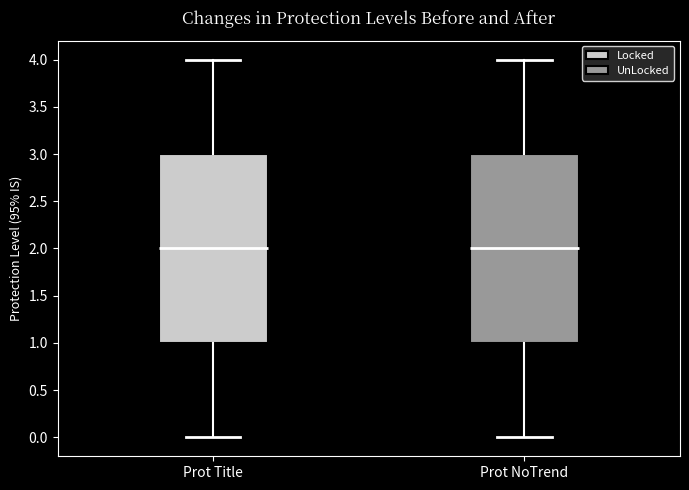

Reading left to right, transcribe this box plot: for each box, give where its median line is, the range the box spans, and where its two whiskers end, as read against the y-axis. The values are not printed on the chart, so give them approximately, as read against the axis.

Prot Title: median 2, box 1 to 3, whiskers 0 to 4
Prot NoTrend: median 2, box 1 to 3, whiskers 0 to 4